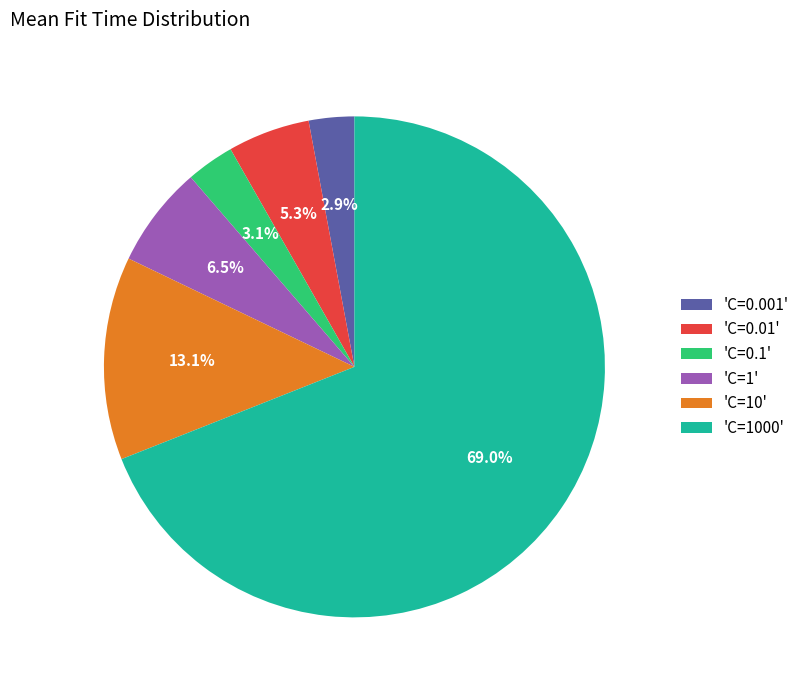

Between 'C=0.1' and 'C=0.01', which is larger?

'C=0.01'